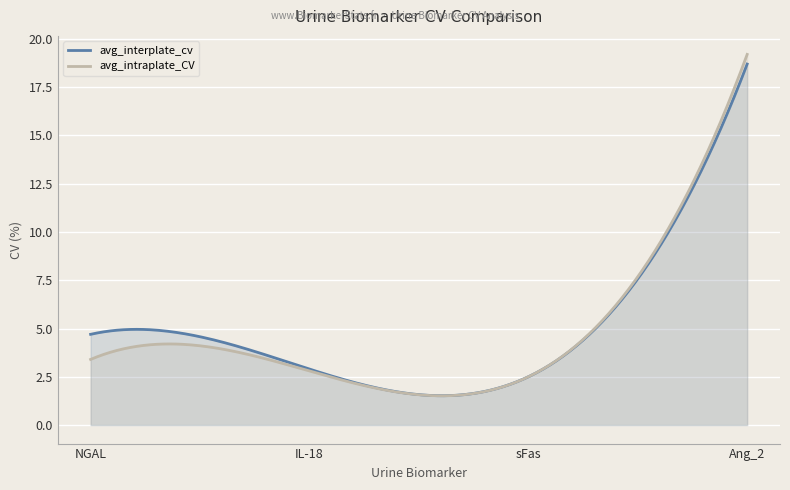

True or false: avg_interplate_cv has a value of 18.7 at Ang_2.

True